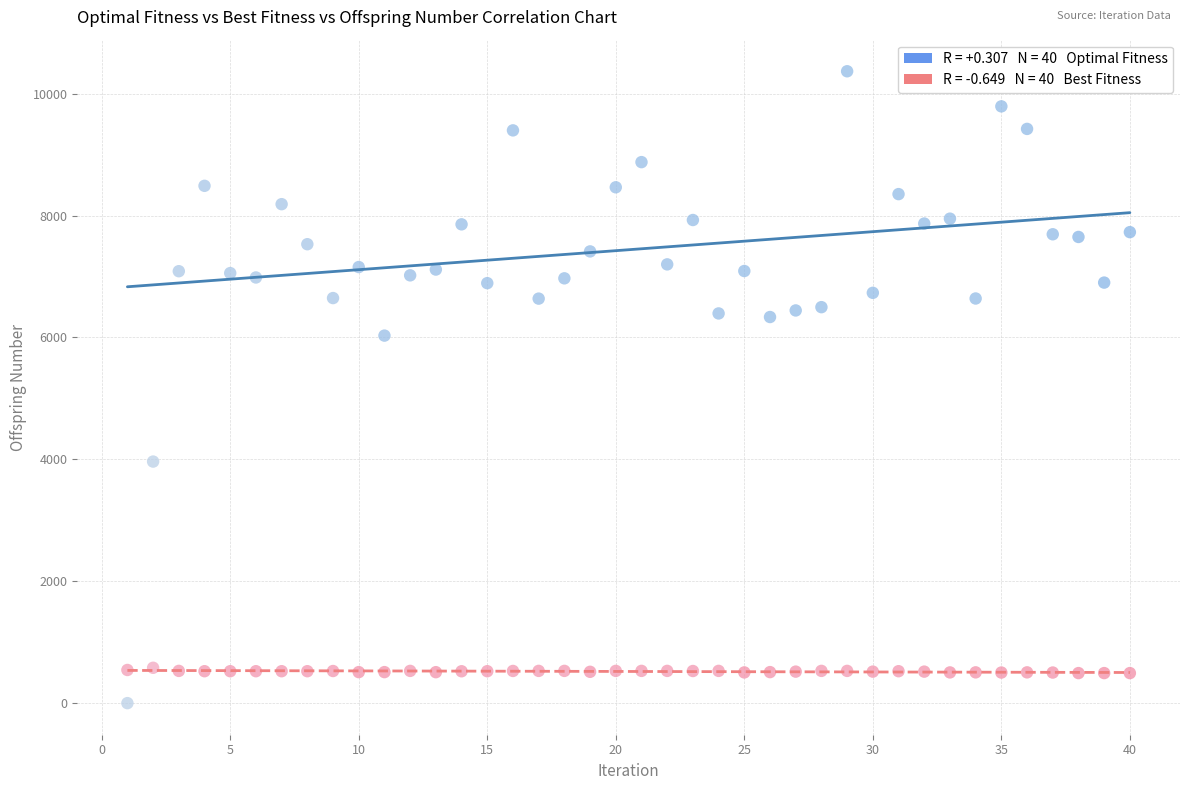

Across all data points, what is the range of X values (max minus min)?

39